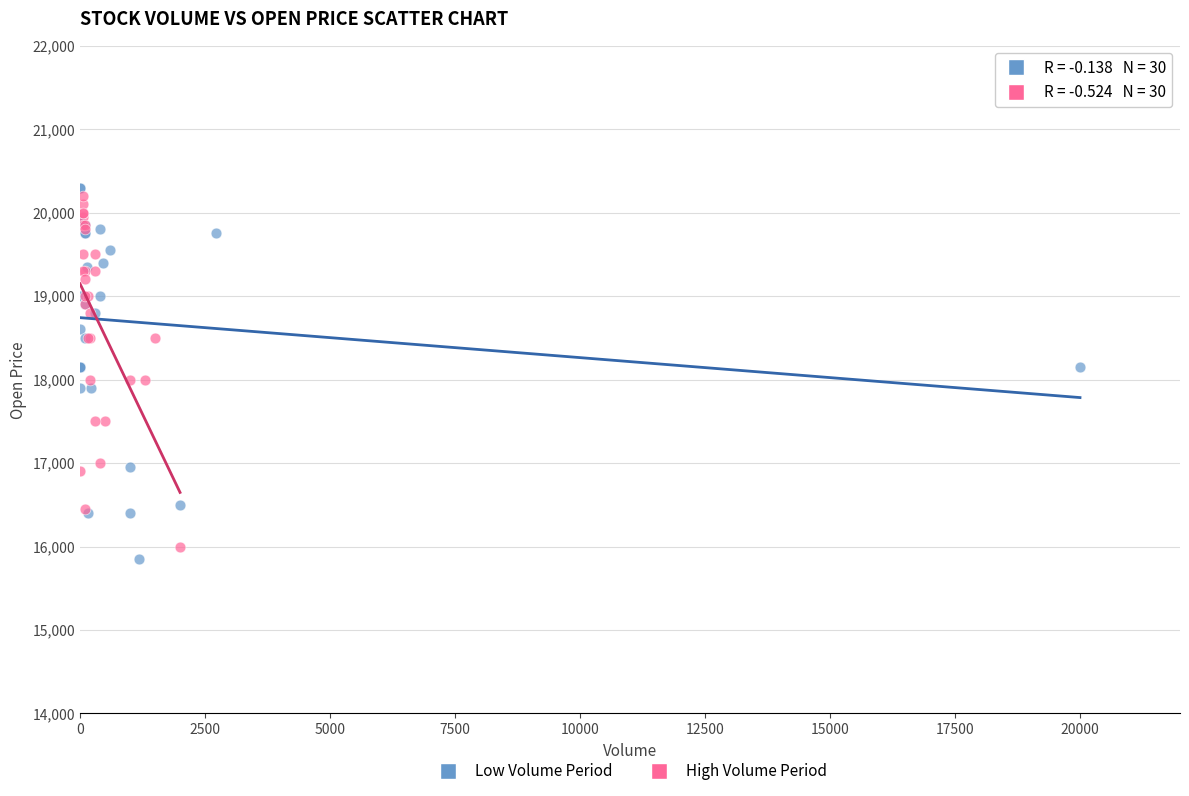

Which series has the widest spread of Y values?

Low Volume Period